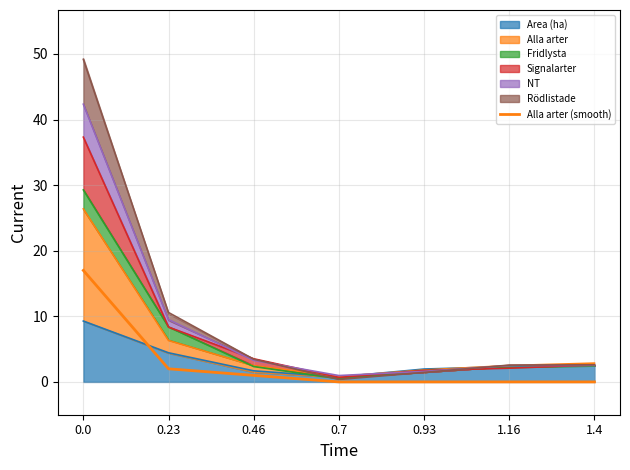

How many lines are shown in the chart?

1